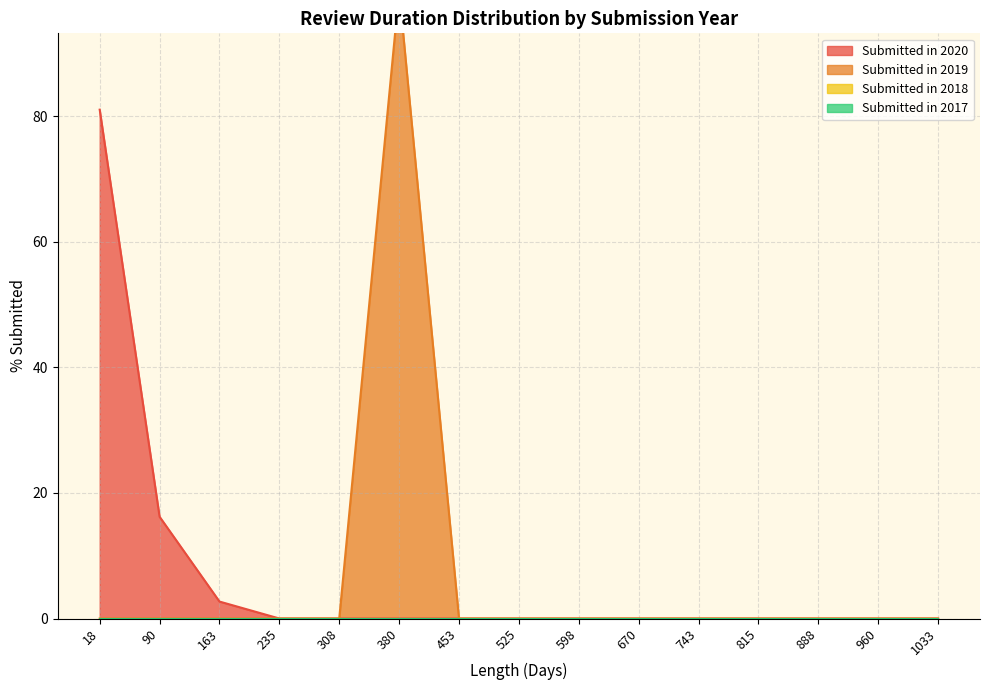

What is the greatest value displayed?

95.7